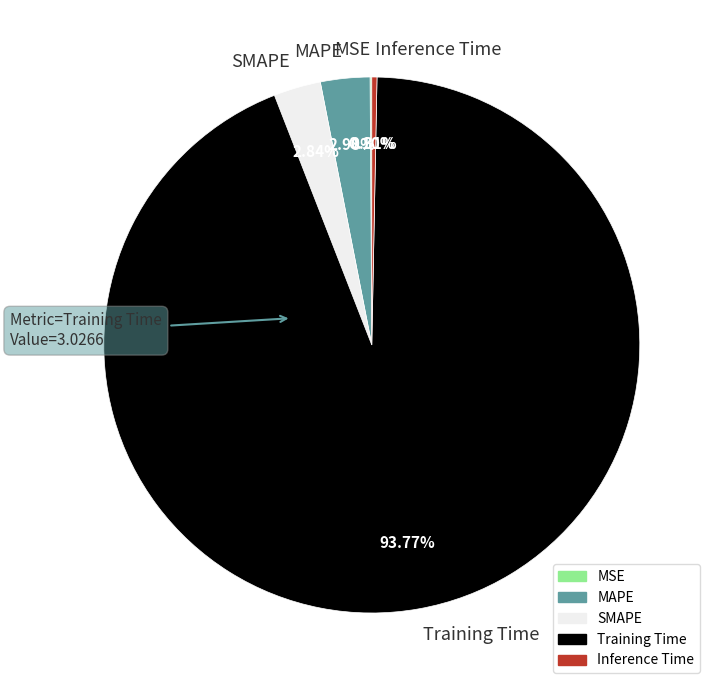

What is the largest slice in the pie chart?

Training Time